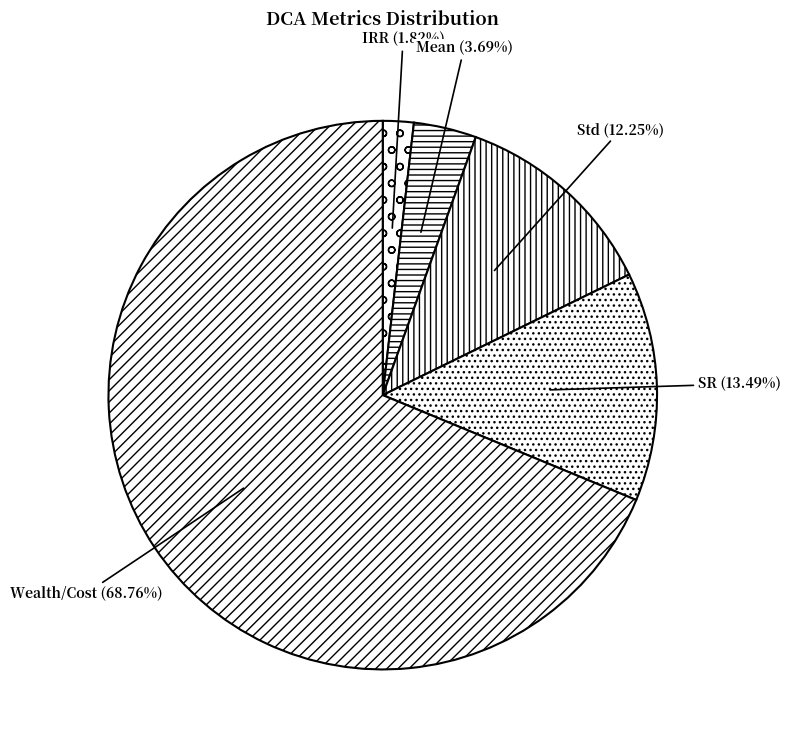

To the nearest percent, what percentage of the pie is Wealth/Cost?

69%